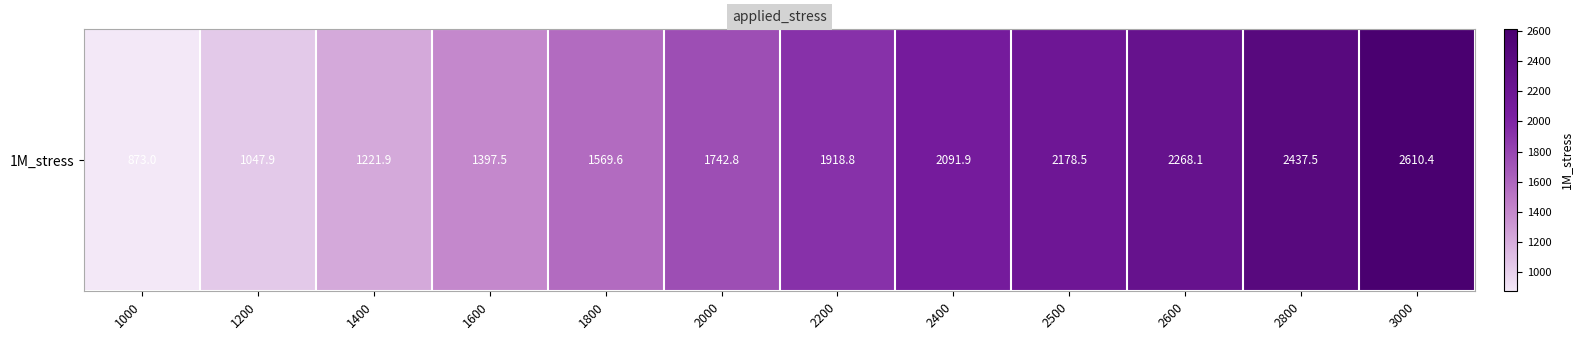

What is the ratio of the value at 2800 to the value at 1400?

2.0